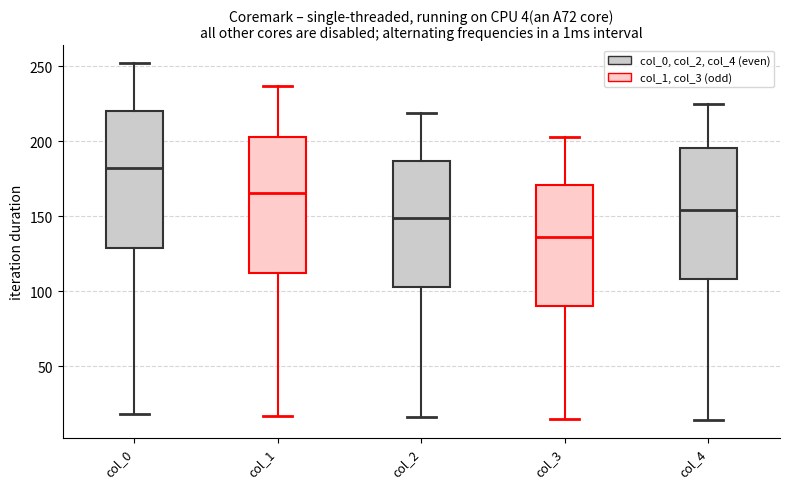

Which box has the lowest median line?

col_3